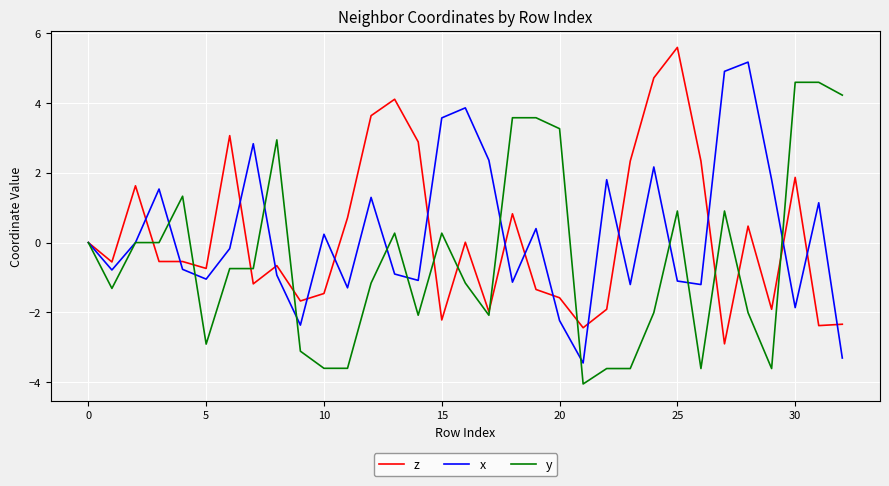

Is this an area chart (filled region under the line)?

No